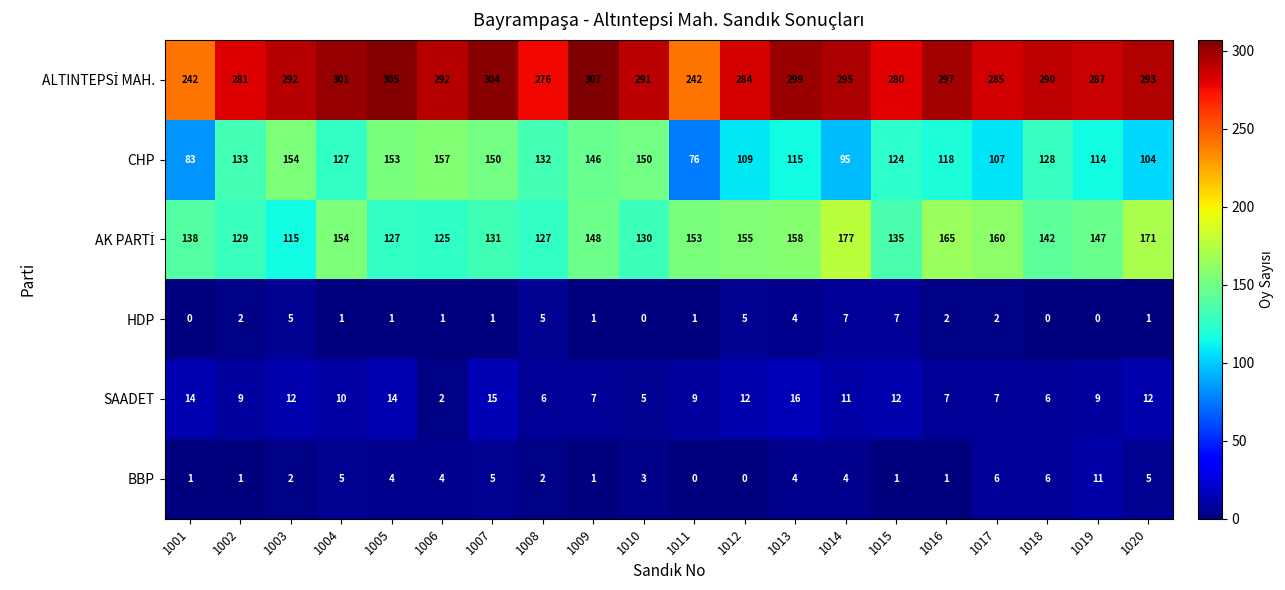

True or false: BBP has a value of 7 at 1013.

False